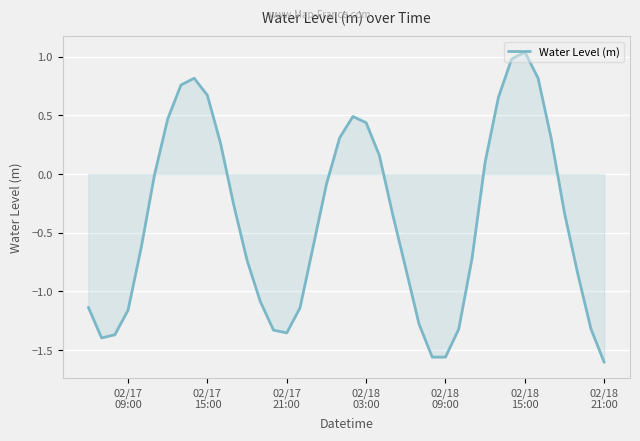

What is the difference between the maximum and minimum values?

2.6